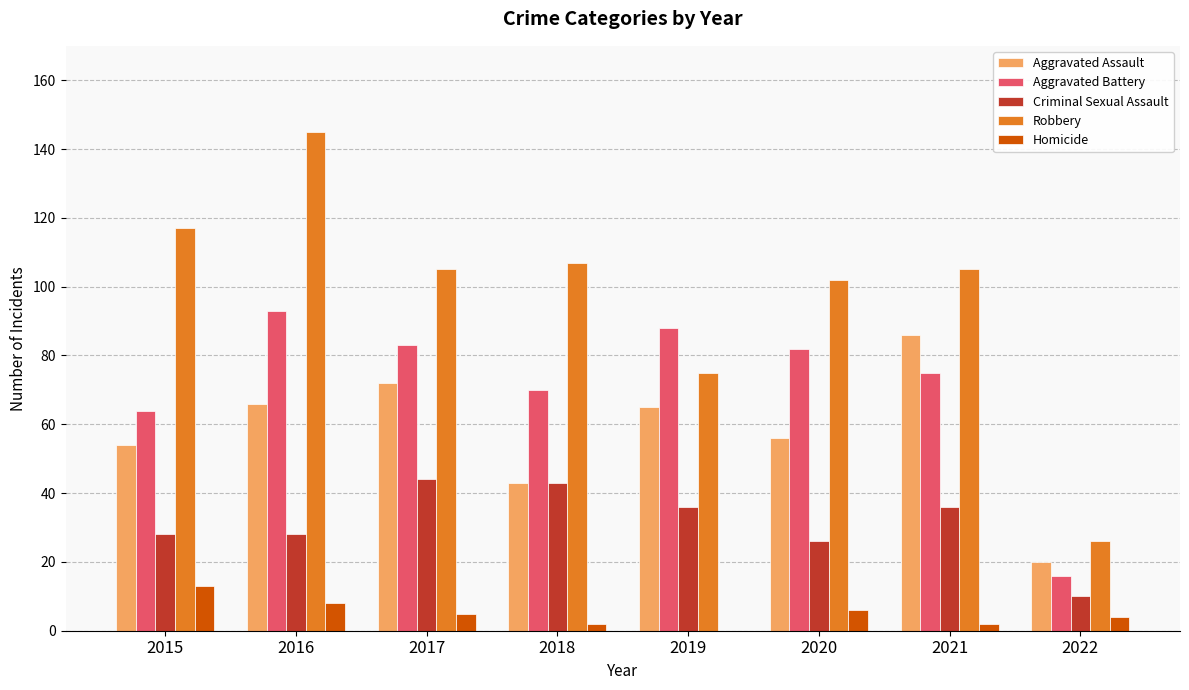

What is the highest value of the Homicide series?

13